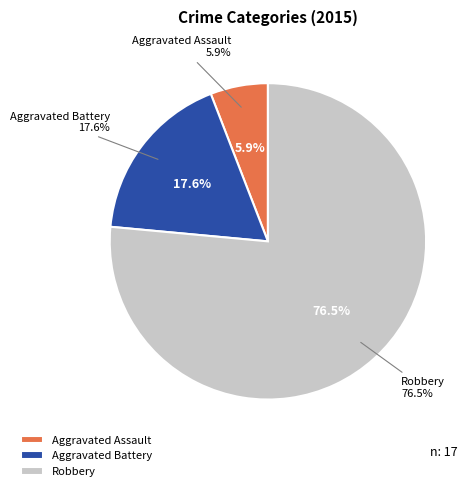

Does Aggravated Battery account for over 50% of the chart?

No